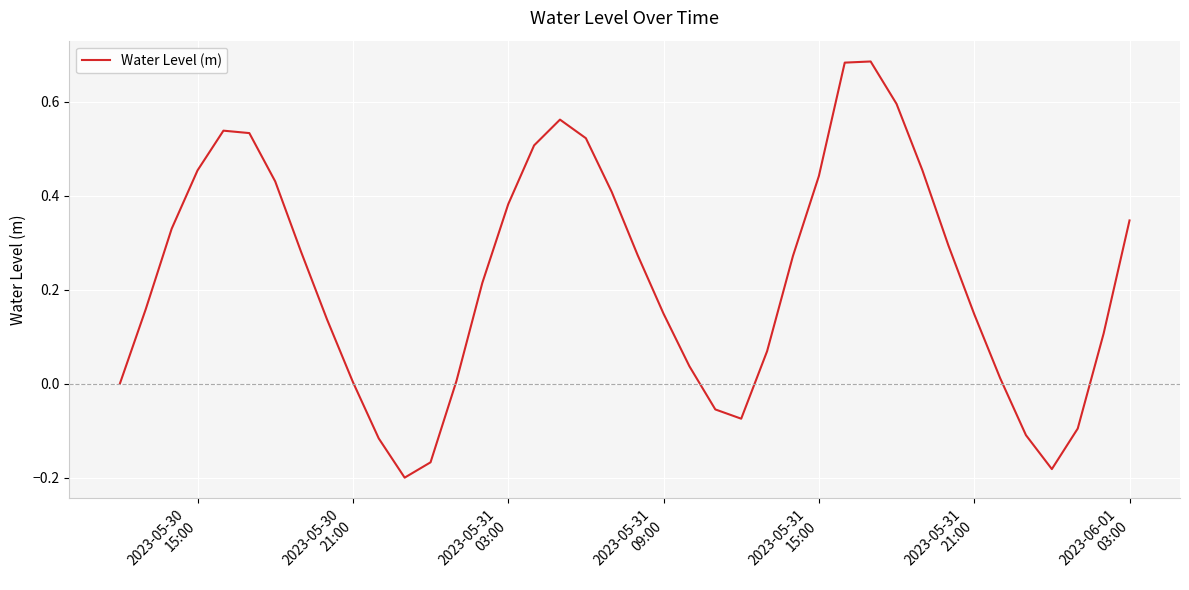

What is the difference between the maximum and minimum values?

0.9